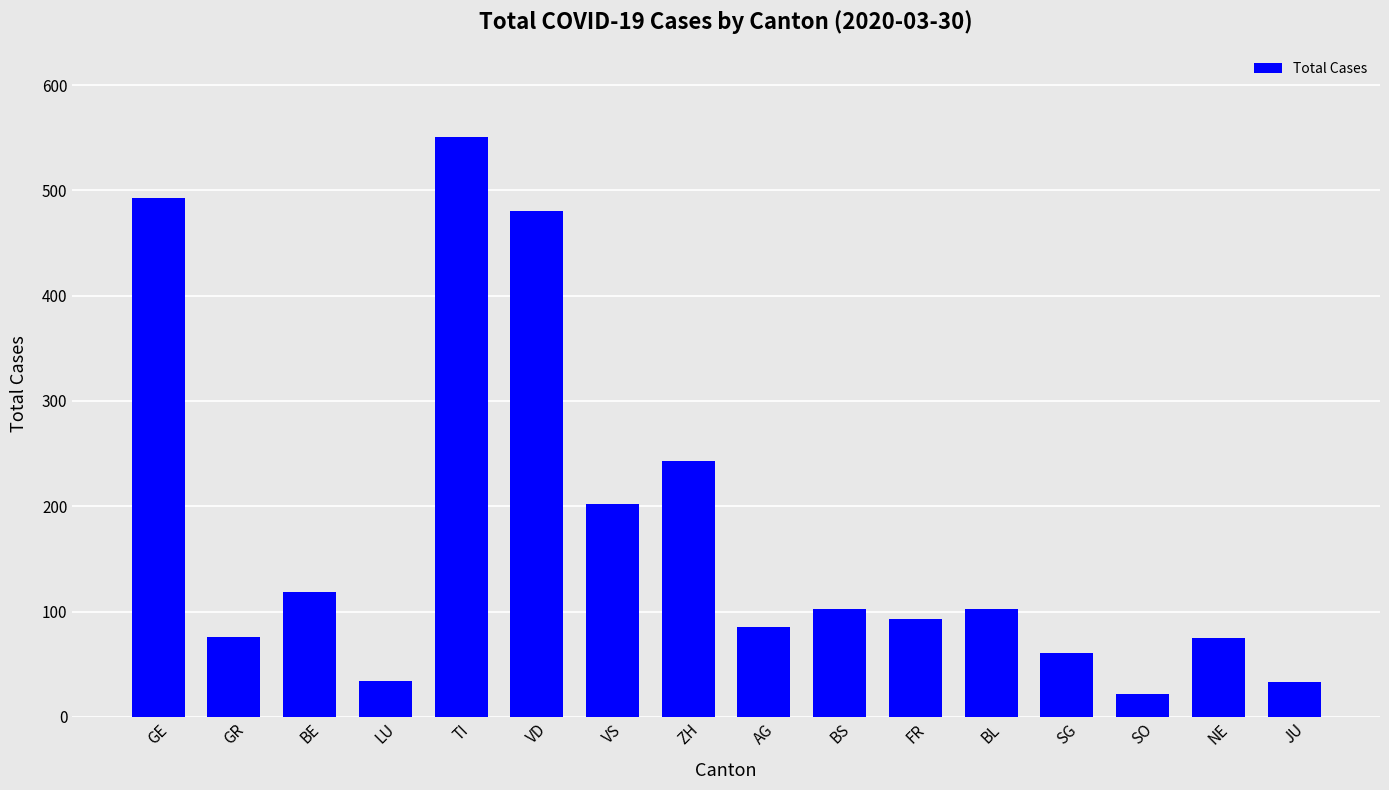

The value at AG is 85. True or false?

True